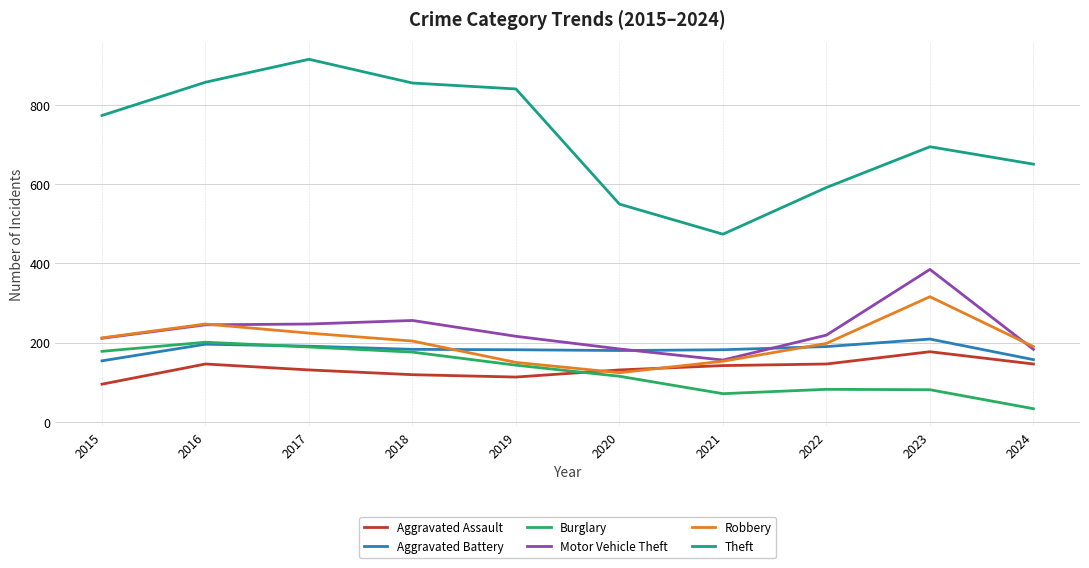

Which series changed the most between 2019 and 2022?

Theft